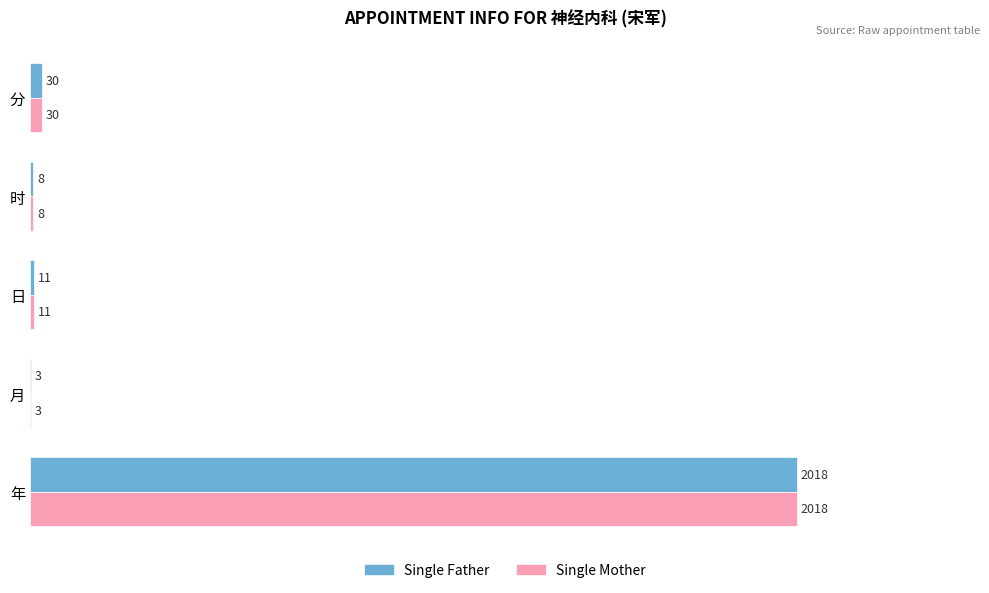

Count the number of categories in the chart.

5